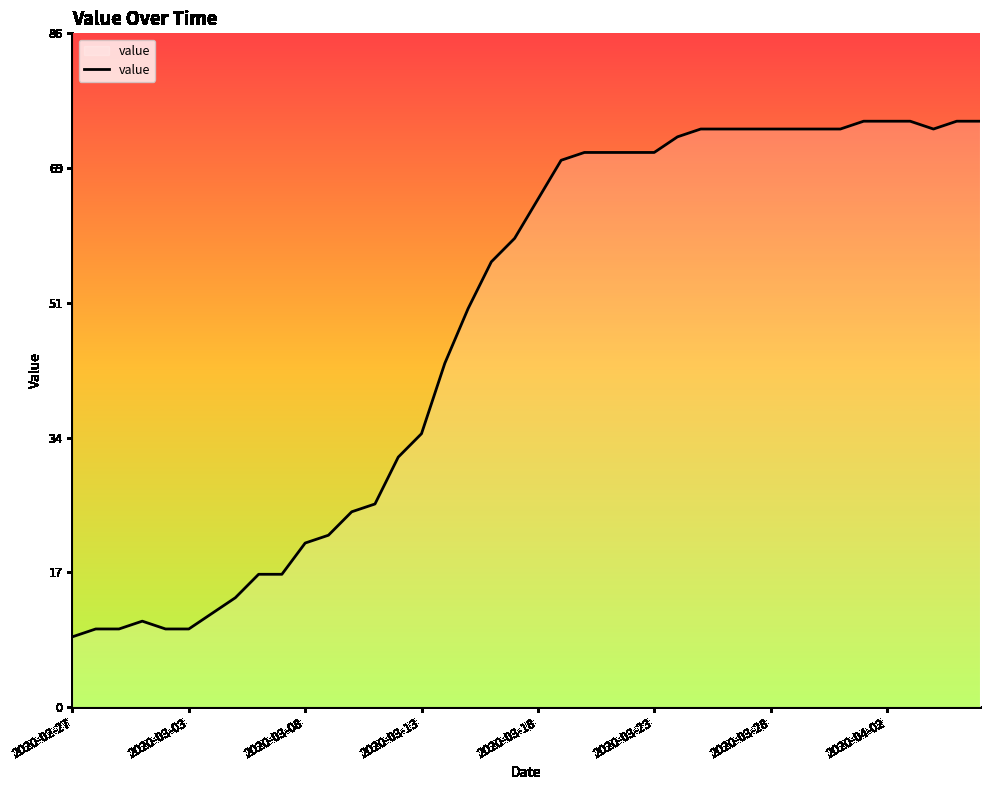

What is the difference between the maximum and minimum values?

66